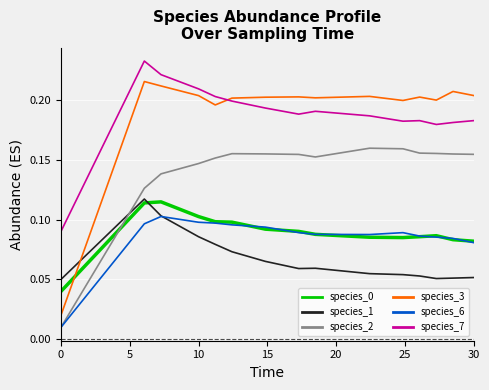

Which series has the largest range (max minus min)?

species_3